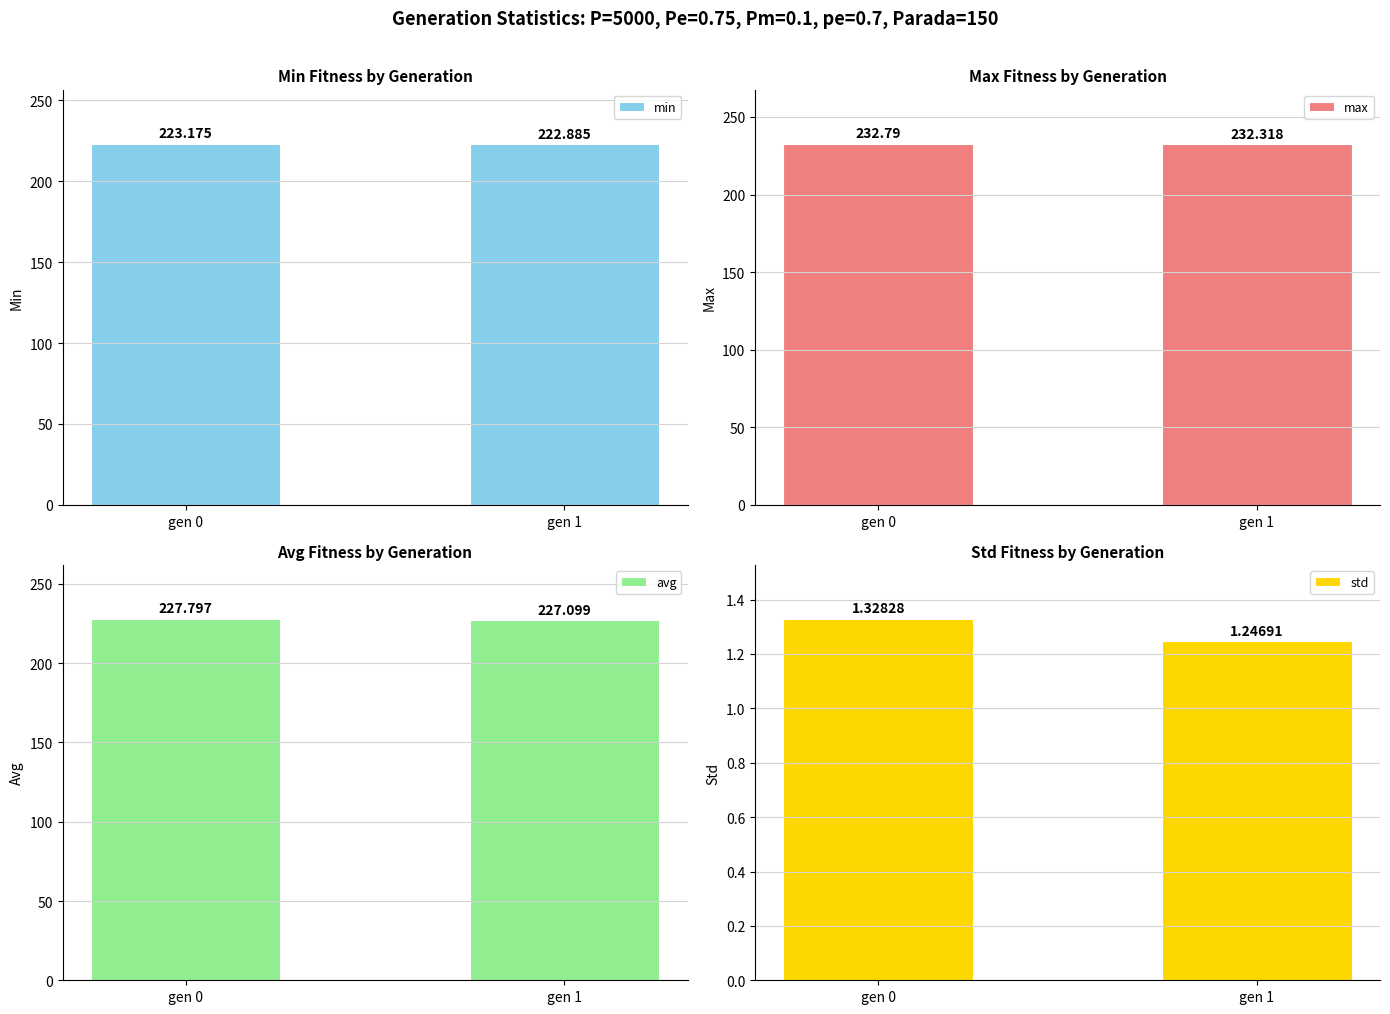

Which series has the largest total across all categories?

max